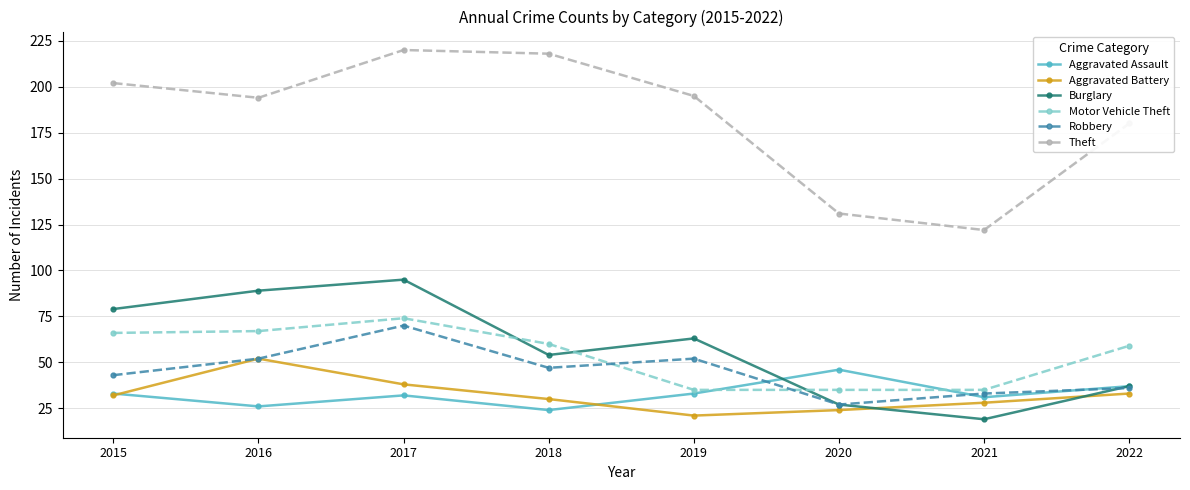

The Burglary series shows 26 at 2017. True or false?

False